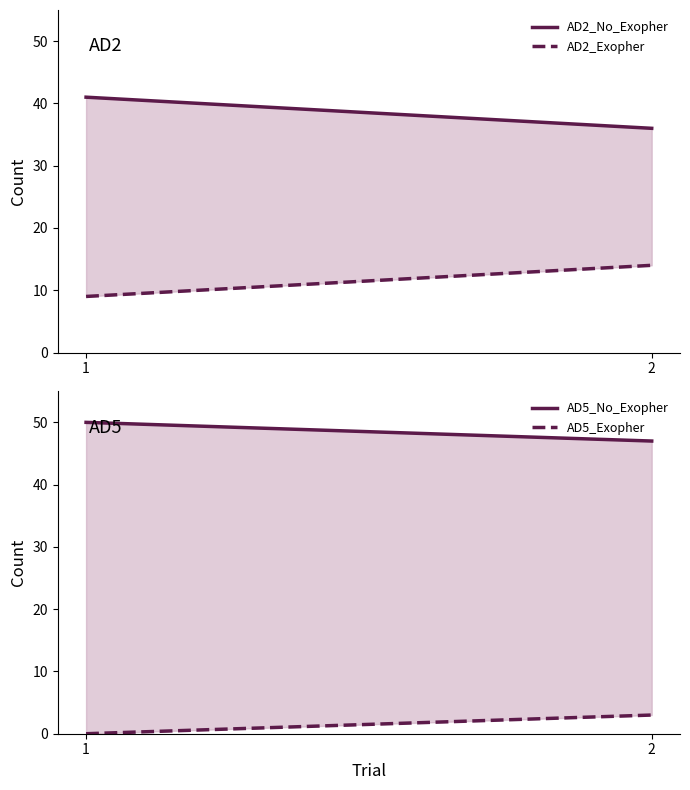

Which category has the lowest value in the AD5_No_Exopher series?

2